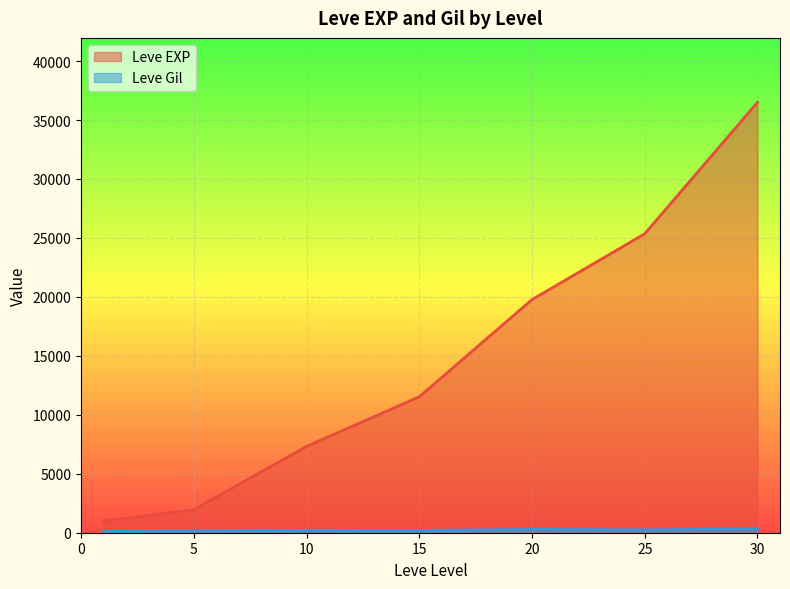

Which series changed the most between 25 and 30?

Leve EXP